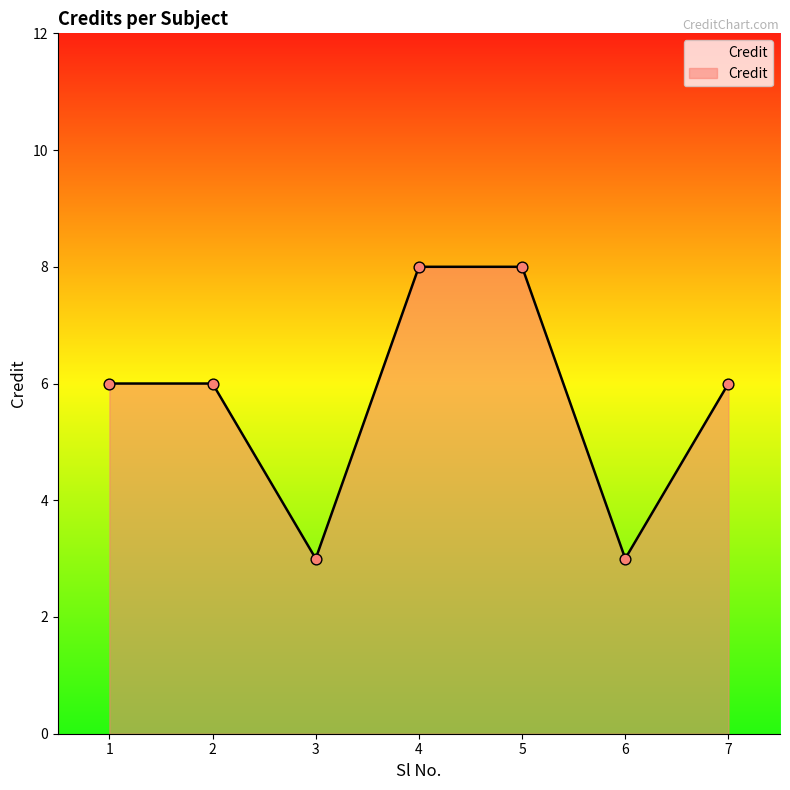

What is the change in value from 6 to 7?

+3